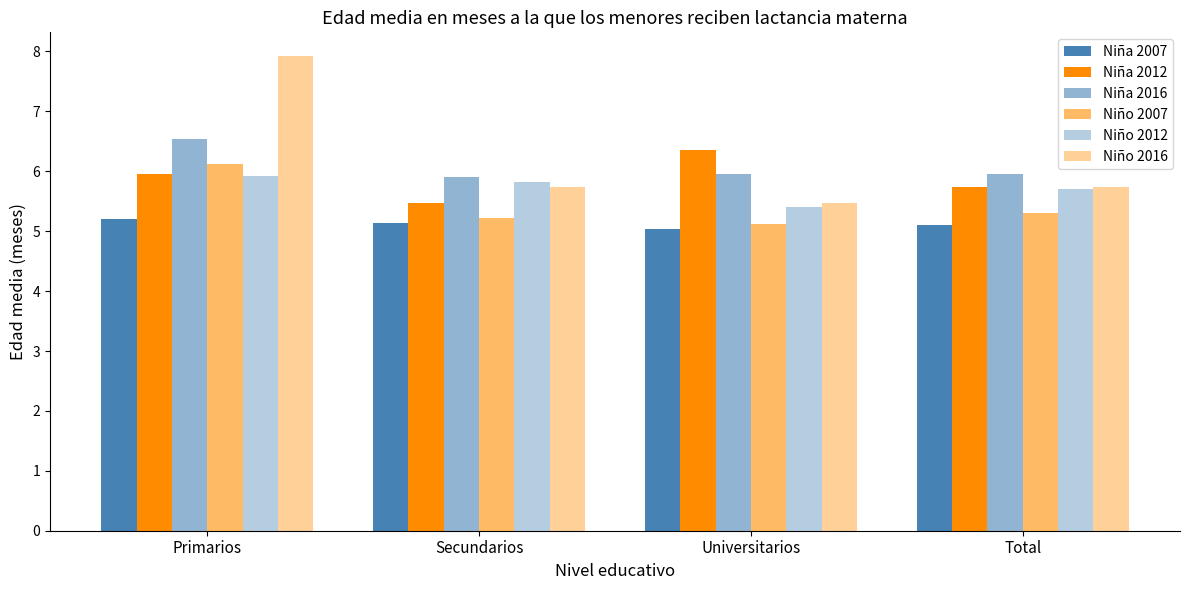

What is the label of the 3rd bar from the left?

Universitarios